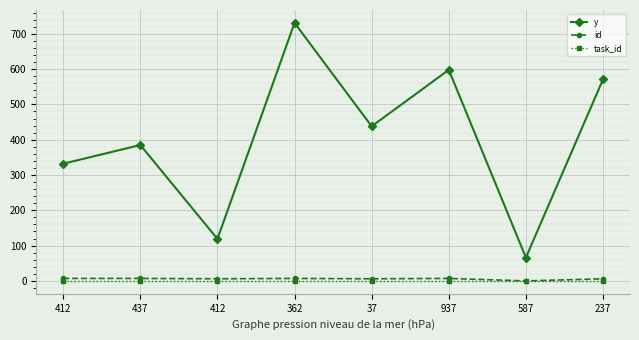

How many lines are shown in the chart?

3